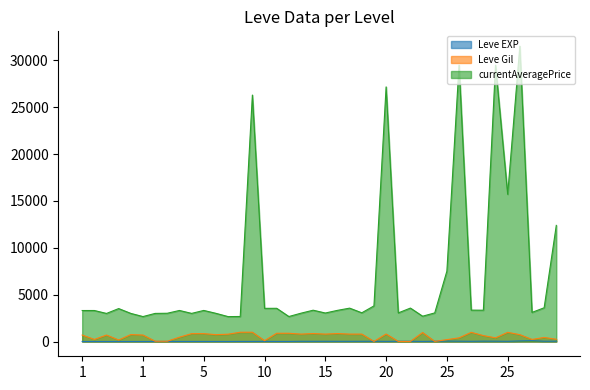

Rank the series by their maximum value, from lowest to highest.

Leve EXP, Leve Gil, currentAveragePrice